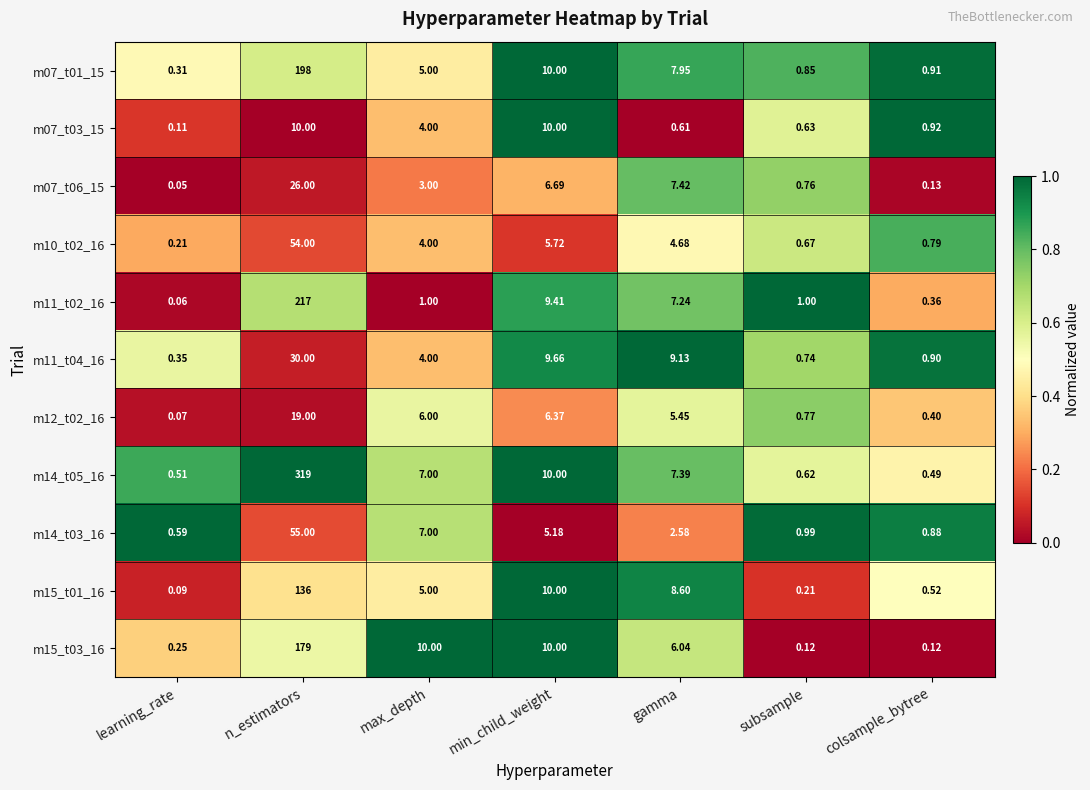

Where is m07_t03_15 nearest to the value 5?

max_depth